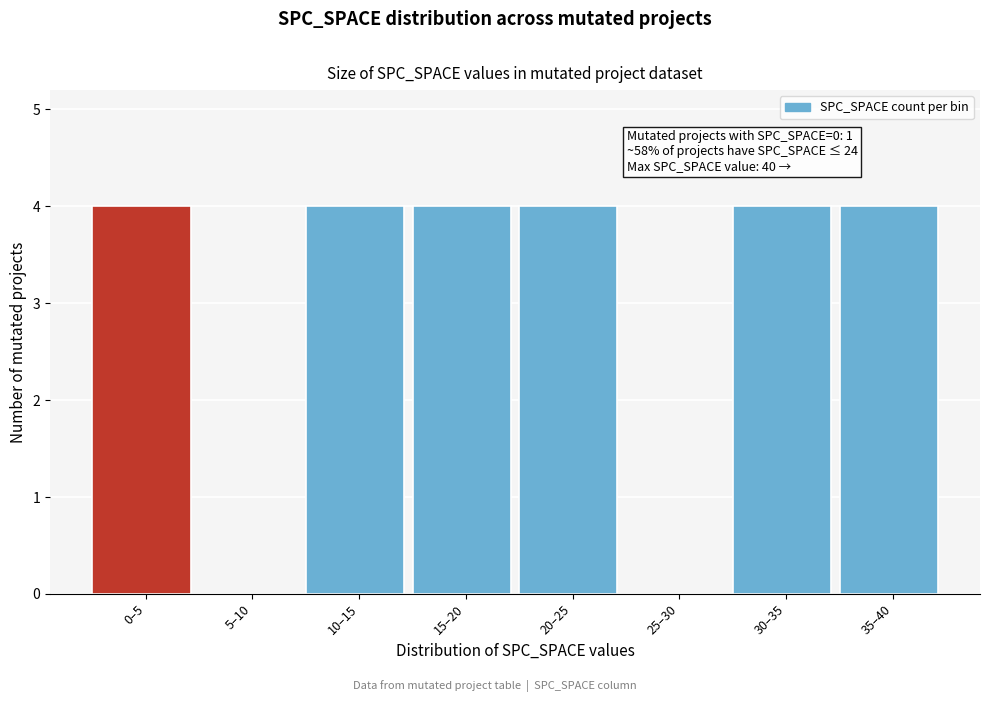

Reading left to right, transcribe all the data shown in this chart.

0–5=4	5–10=0	10–15=4	15–20=4	20–25=4	25–30=0	30–35=4	35–40=4